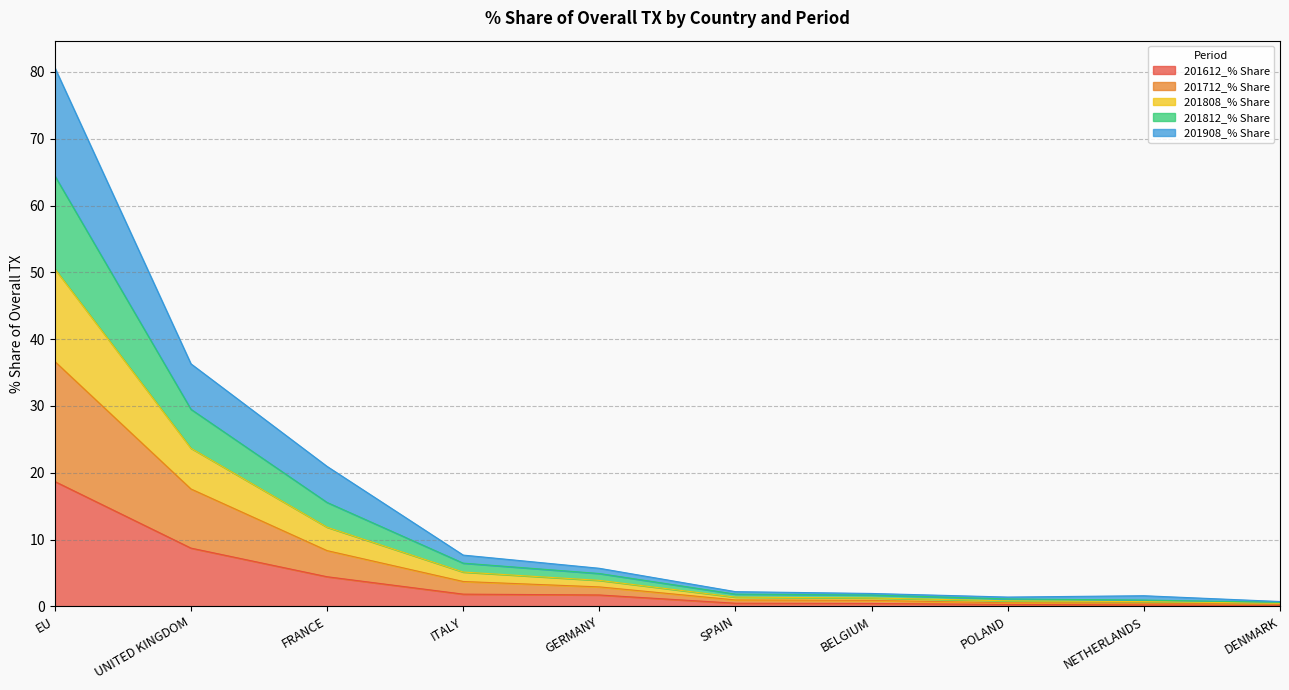

At which label does 201612_% Share reach its peak?

EU